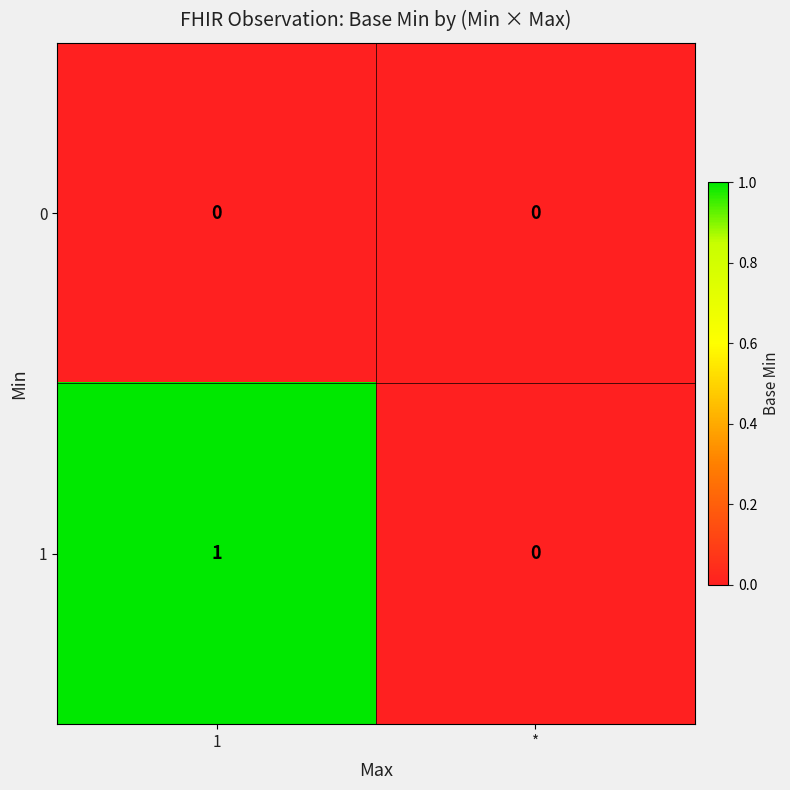

At which label does 1 reach its minimum?

*